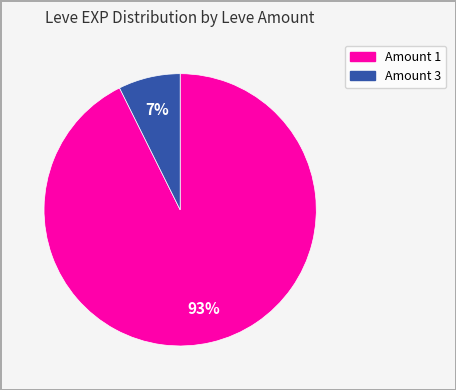

Is there a majority slice in this chart?

Yes